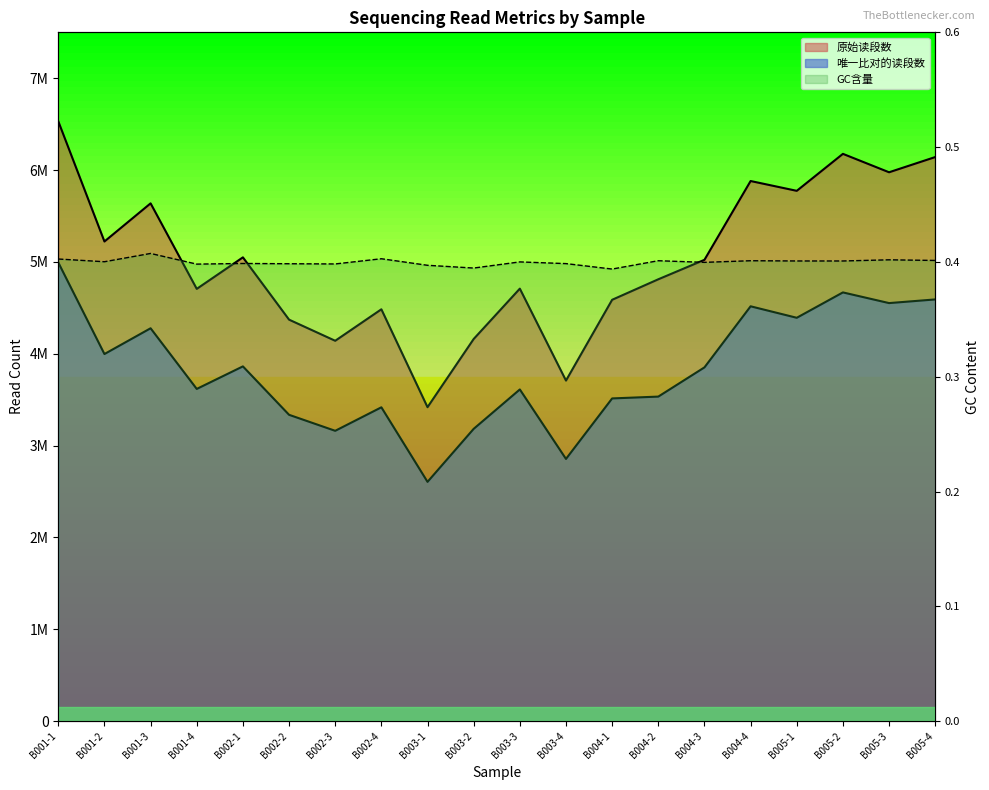

How many data points in 原始读段数 are less than 5022897?

10